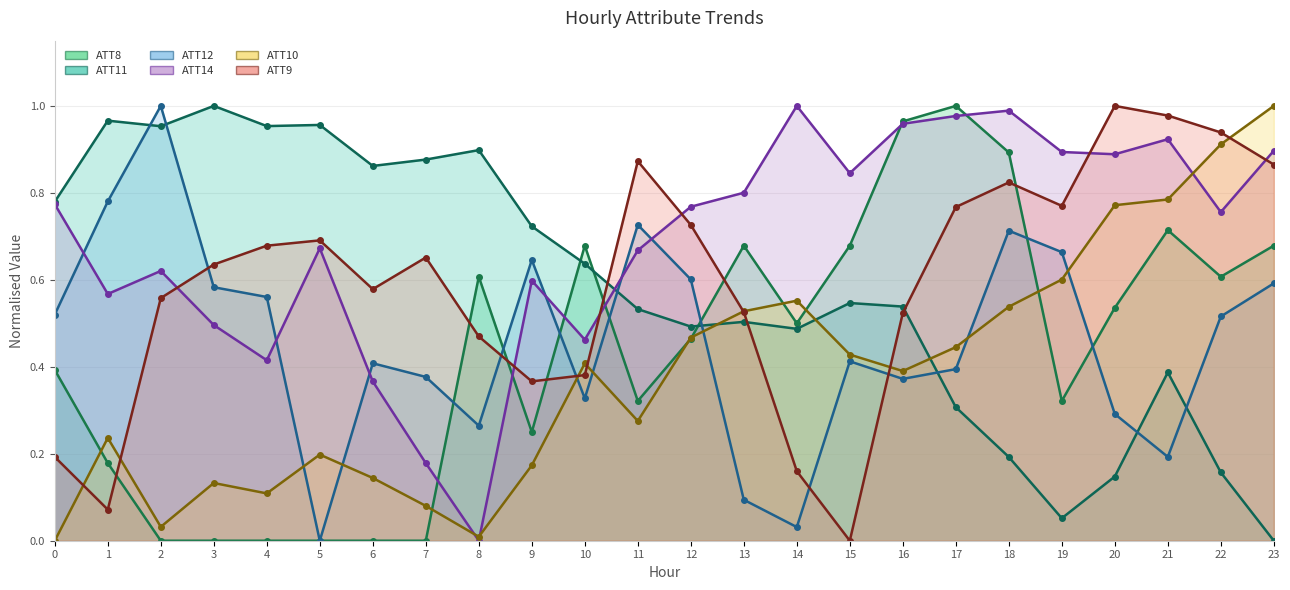

Which category has the lowest value across all series?

2